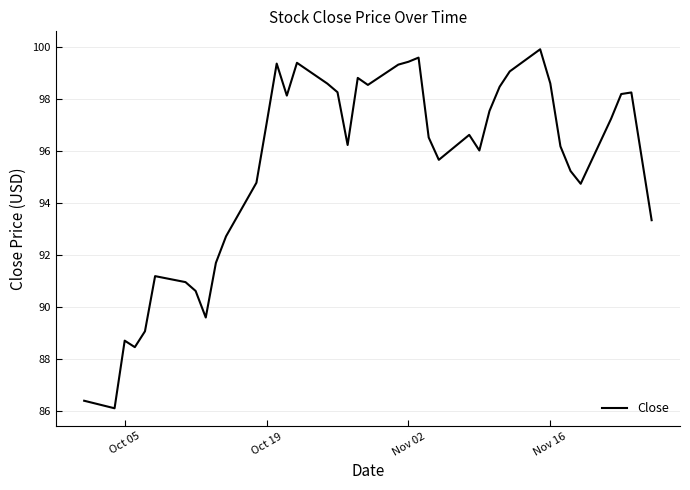

What is the difference between the maximum and second lowest values?

13.5